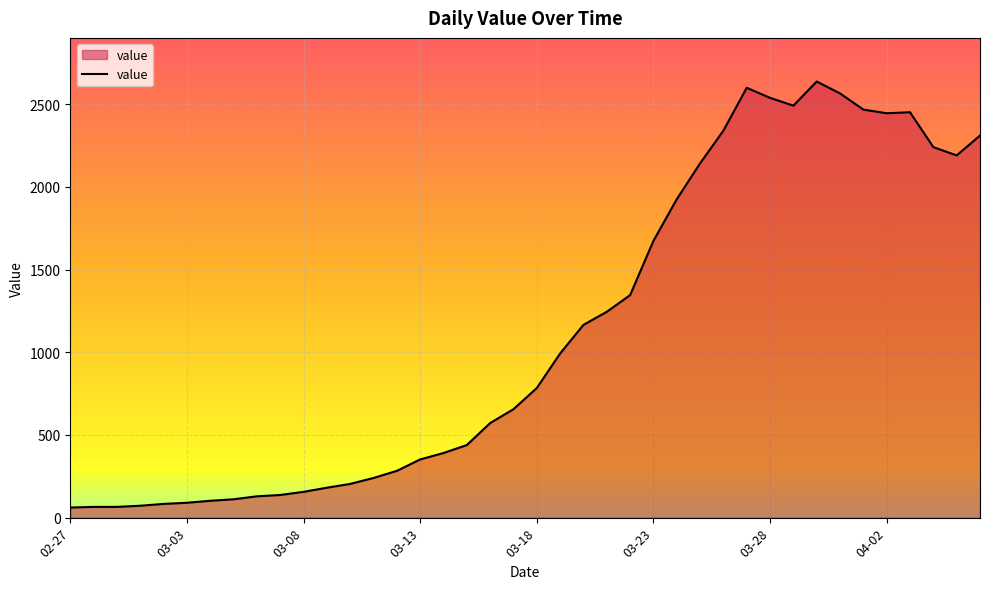

What is the sum of all values?

44951